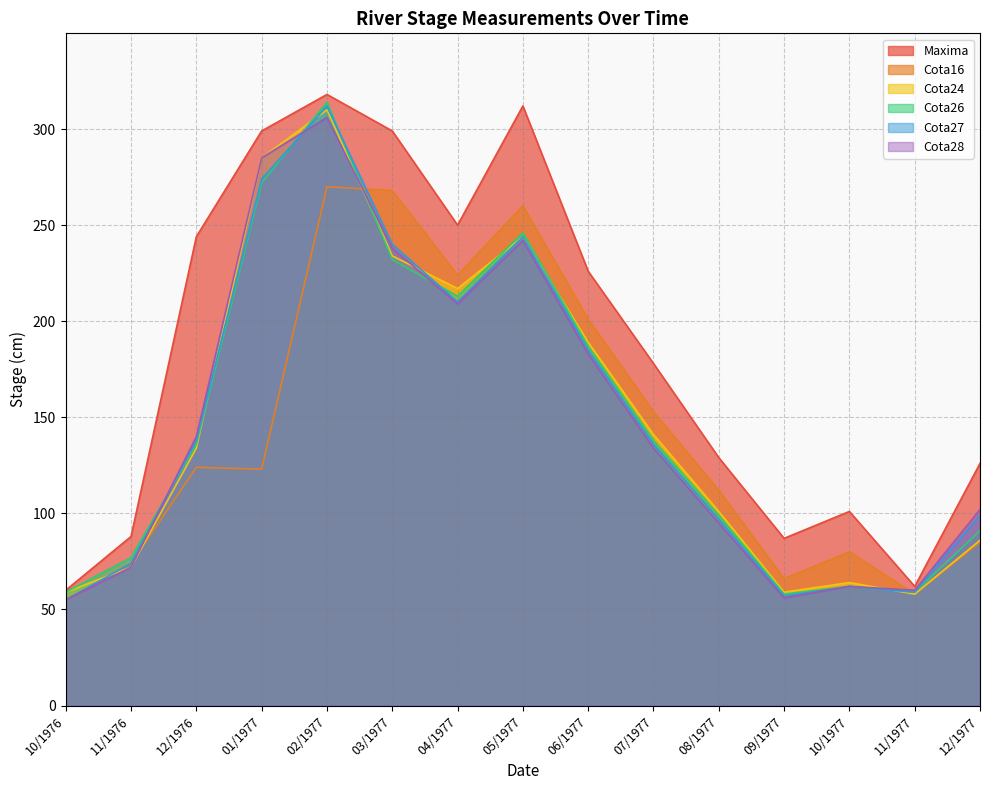

What is the greatest value displayed?

318